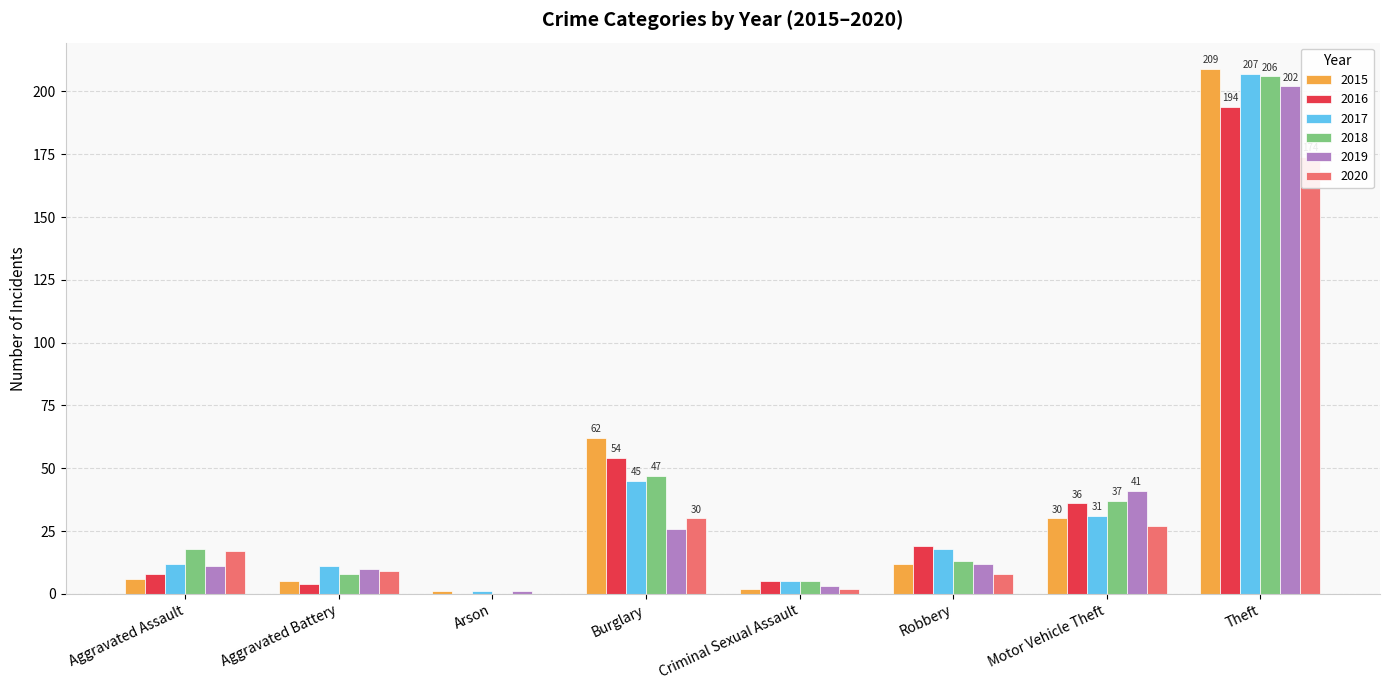

Reading left to right, what are all the values shown in this chart?

2015: Aggravated Assault=6	Aggravated Battery=5	Arson=1	Burglary=62	Criminal Sexual Assault=2	Robbery=12	Motor Vehicle Theft=30	Theft=209
2016: Aggravated Assault=8	Aggravated Battery=4	Arson=0	Burglary=54	Criminal Sexual Assault=5	Robbery=19	Motor Vehicle Theft=36	Theft=194
2017: Aggravated Assault=12	Aggravated Battery=11	Arson=1	Burglary=45	Criminal Sexual Assault=5	Robbery=18	Motor Vehicle Theft=31	Theft=207
2018: Aggravated Assault=18	Aggravated Battery=8	Arson=0	Burglary=47	Criminal Sexual Assault=5	Robbery=13	Motor Vehicle Theft=37	Theft=206
2019: Aggravated Assault=11	Aggravated Battery=10	Arson=1	Burglary=26	Criminal Sexual Assault=3	Robbery=12	Motor Vehicle Theft=41	Theft=202
2020: Aggravated Assault=17	Aggravated Battery=9	Arson=0	Burglary=30	Criminal Sexual Assault=2	Robbery=8	Motor Vehicle Theft=27	Theft=174